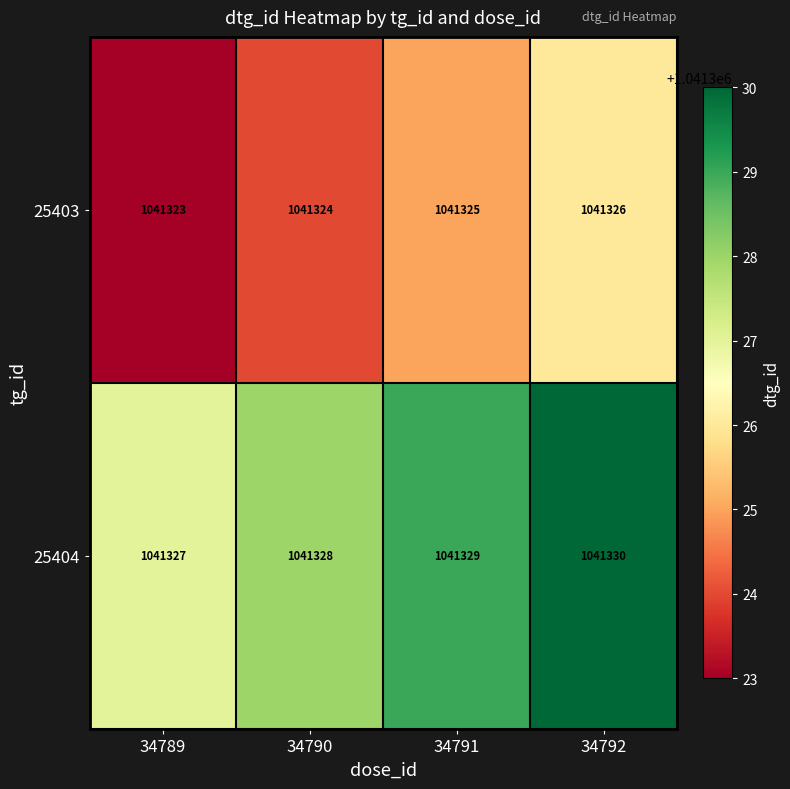

At 34791, list the series in order from smallest to largest.

25403, 25404